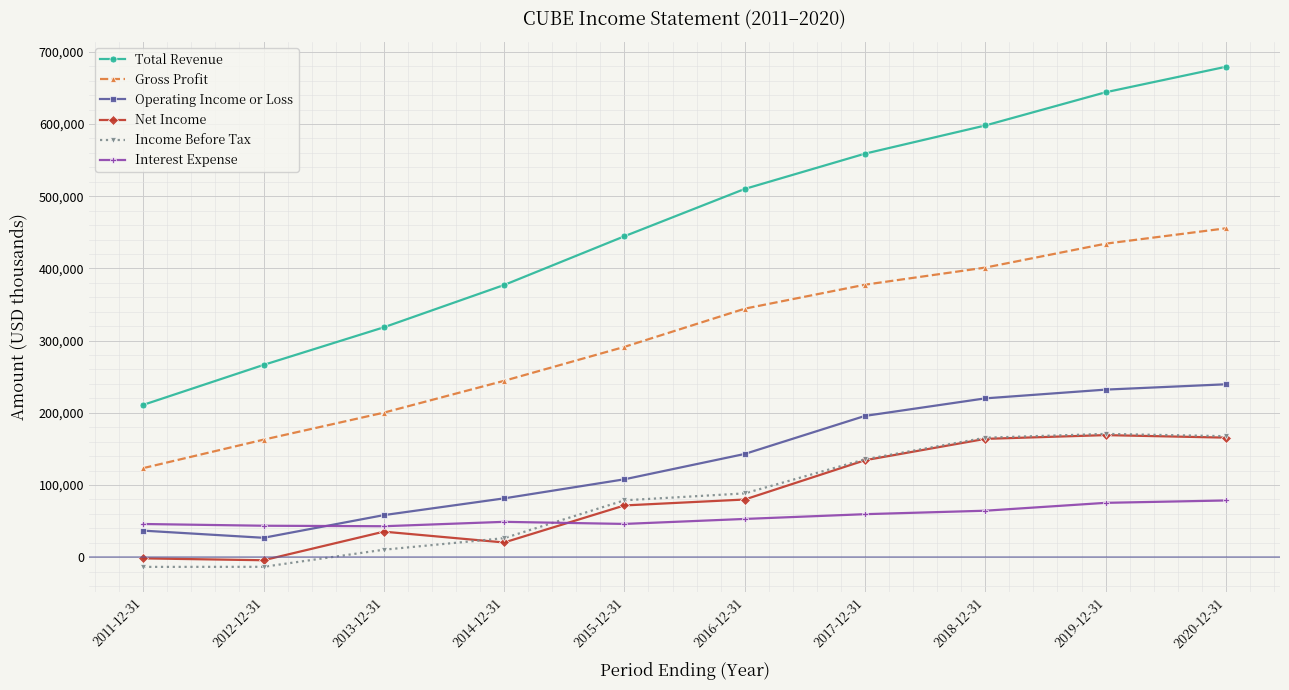

Count the number of data series in this chart.

6